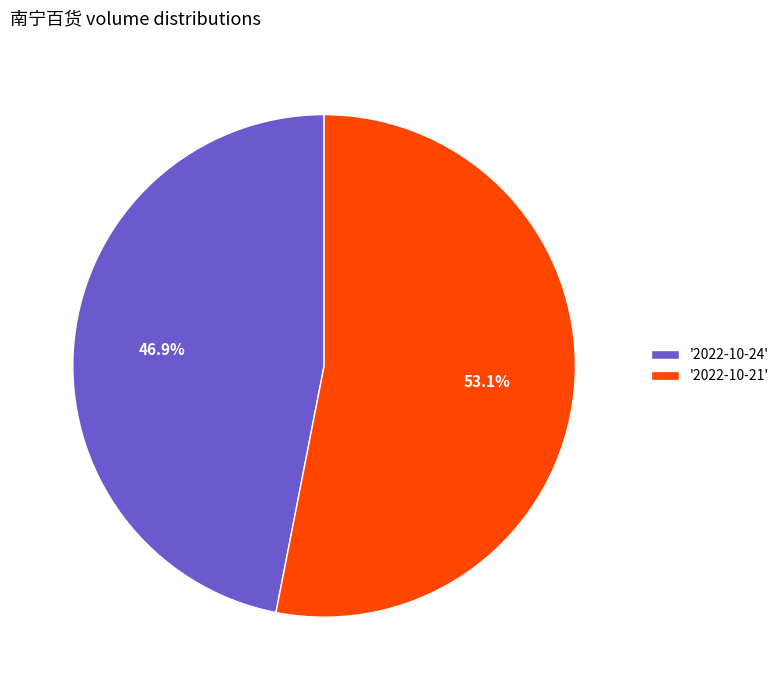

How many segments does this pie chart have?

2